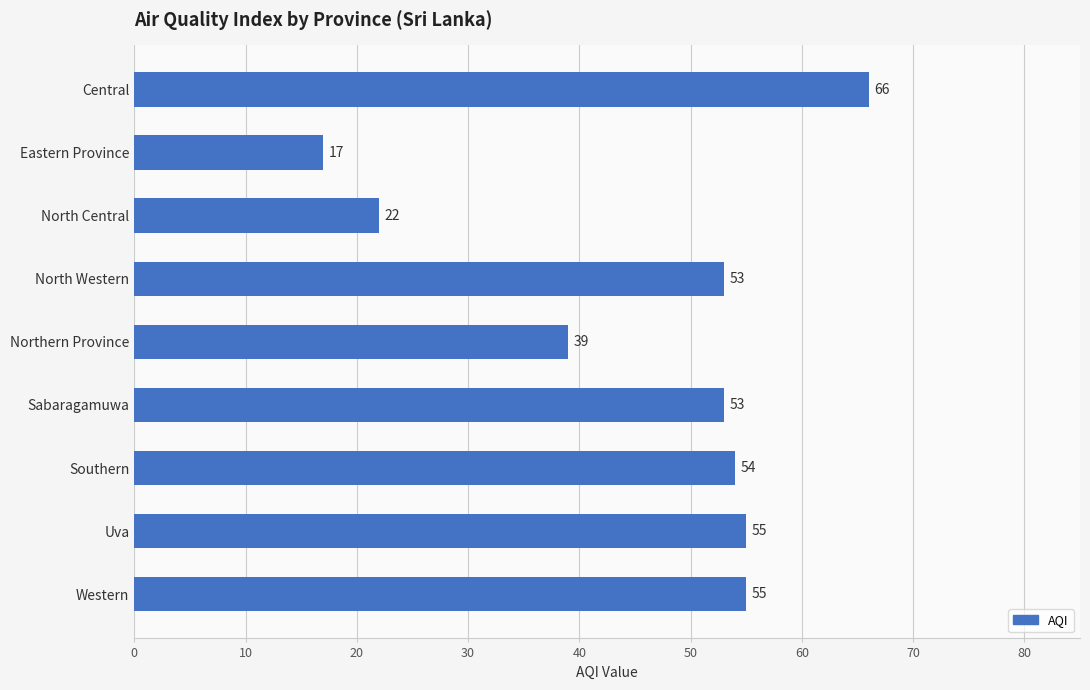

What is the value of the 9th bar from the top?

55